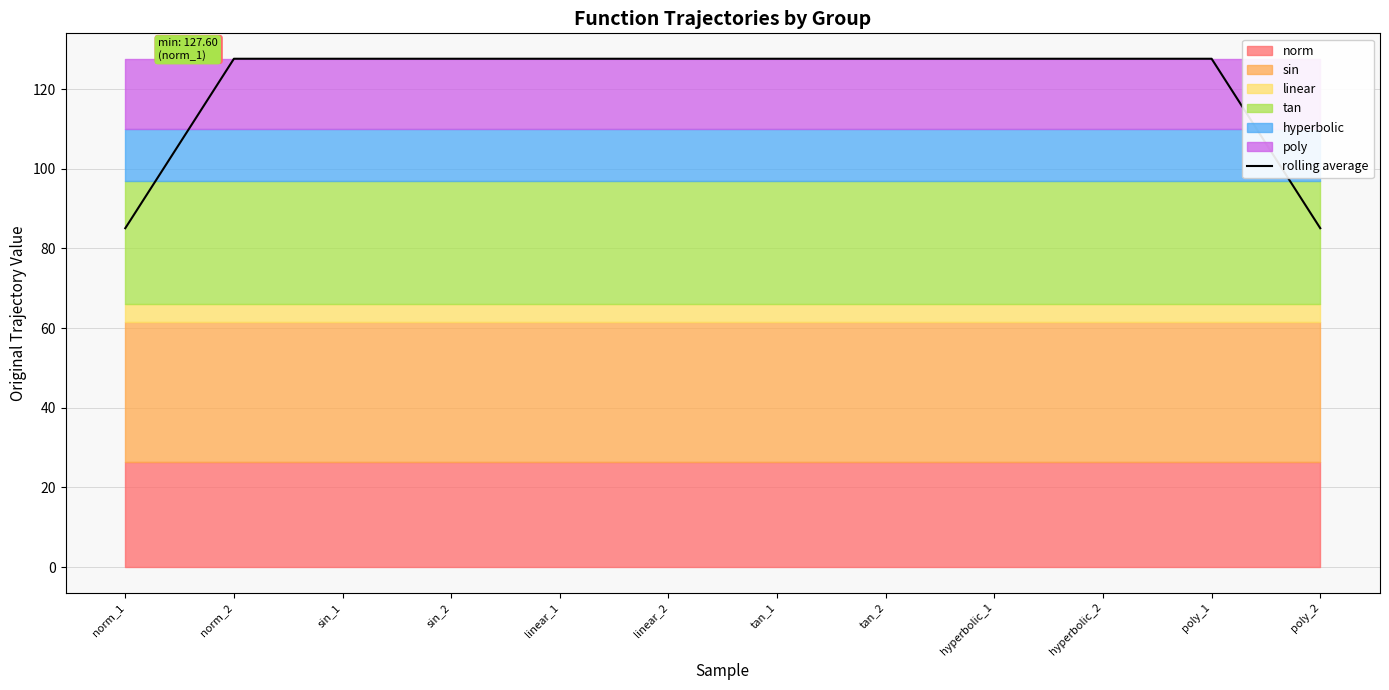

True or false: the data shows 40.8 at tan_2.

False